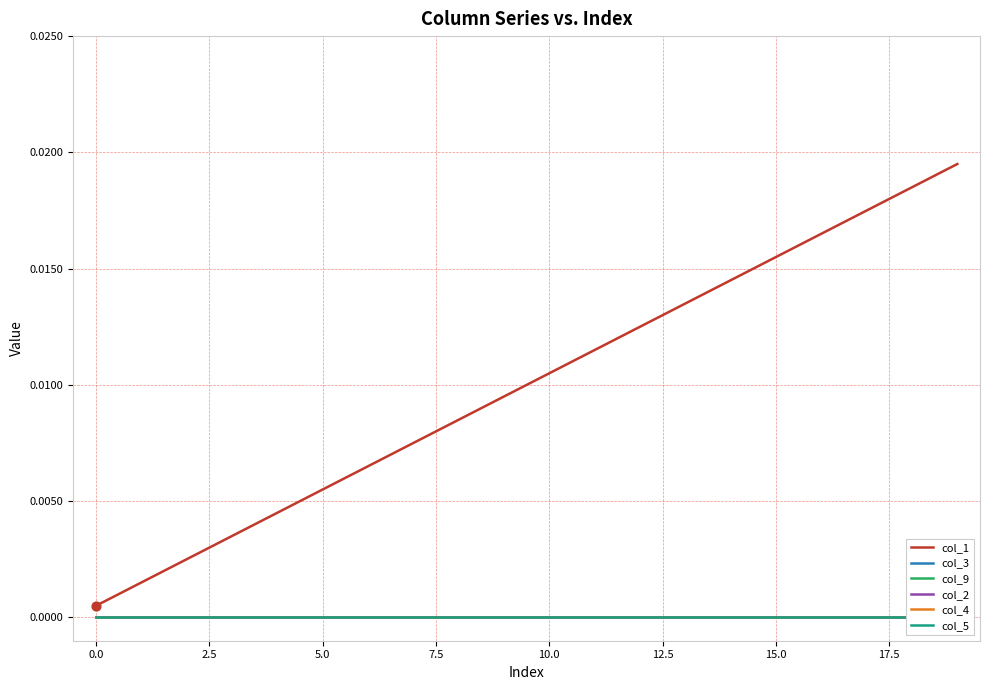

Which series contains the highest Y value?

col_1